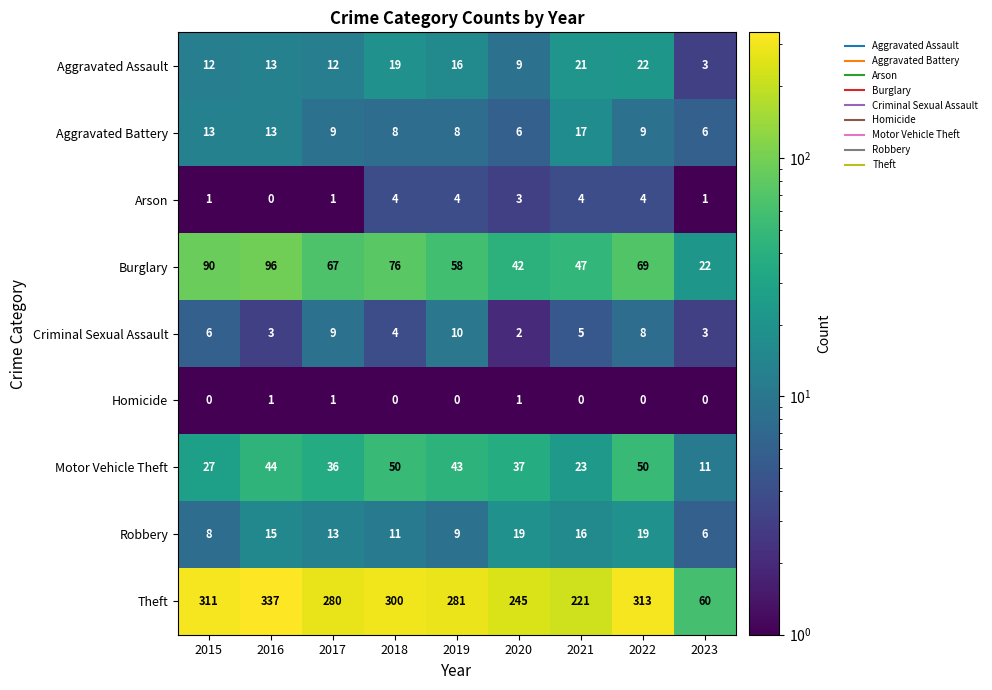

Is it true that Aggravated Battery equals 3 at 2019?

False